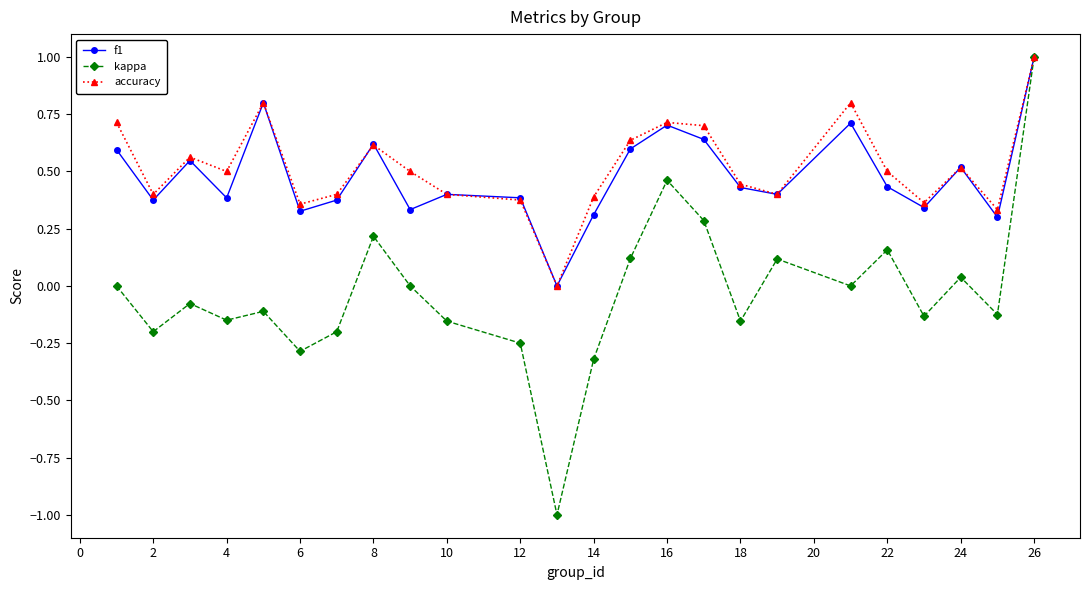

What is the greatest value displayed?

1.0